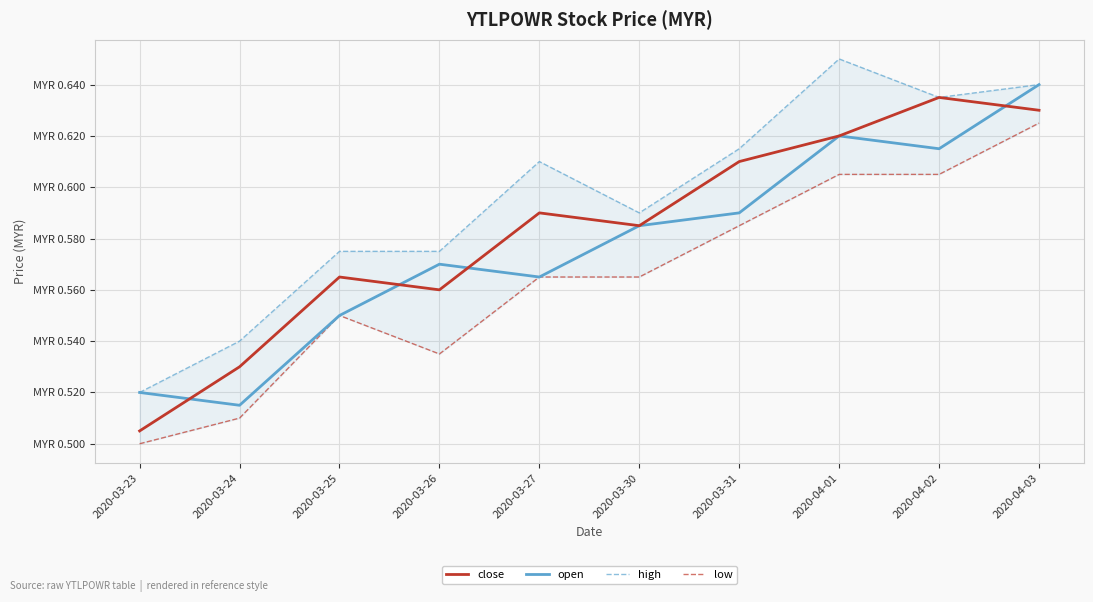

What is the minimum value for low?

0.5